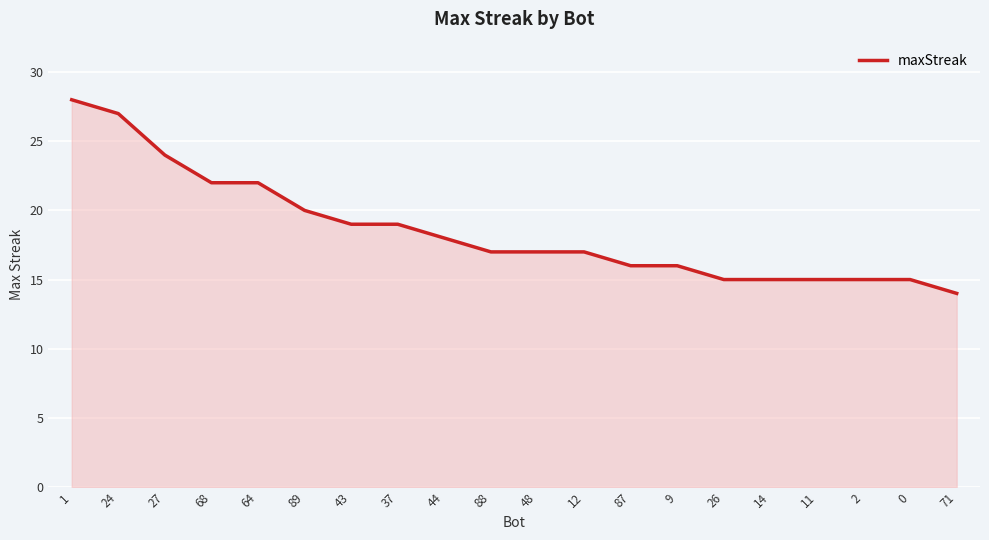

What is the smallest value displayed?

14